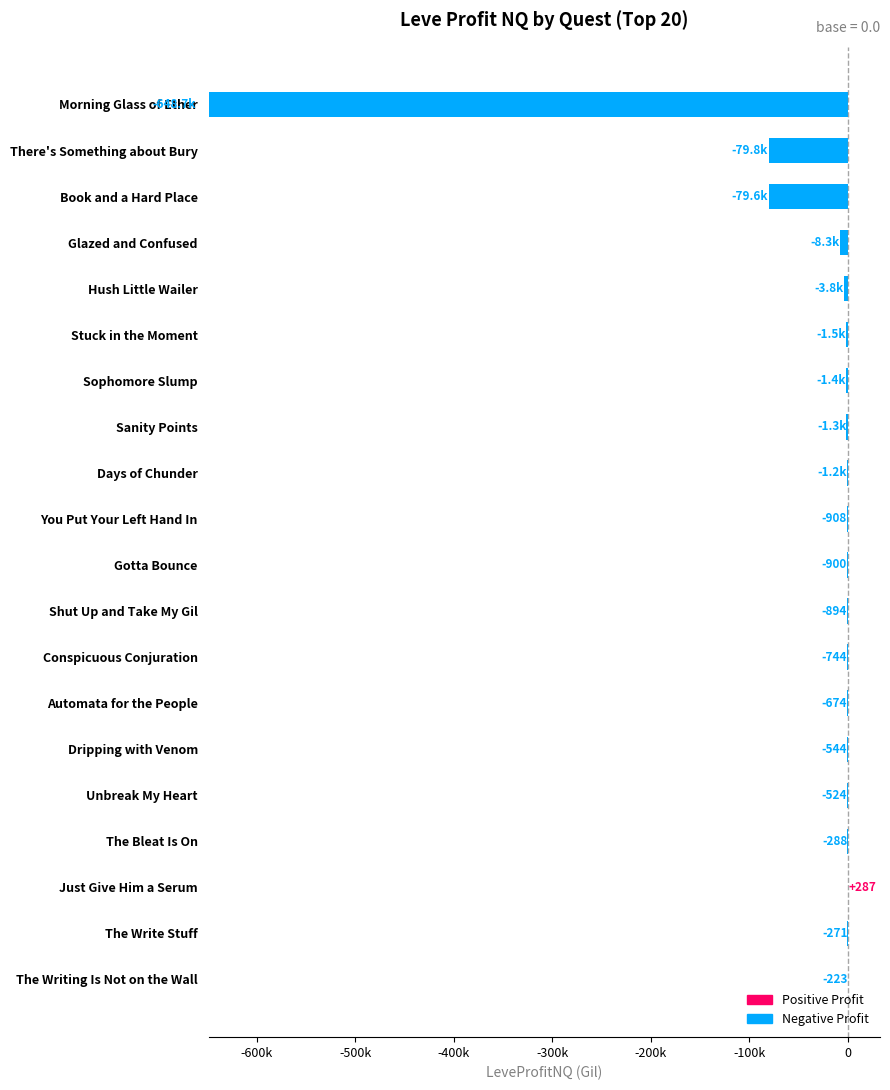

Does the chart contain stacked bars?

No